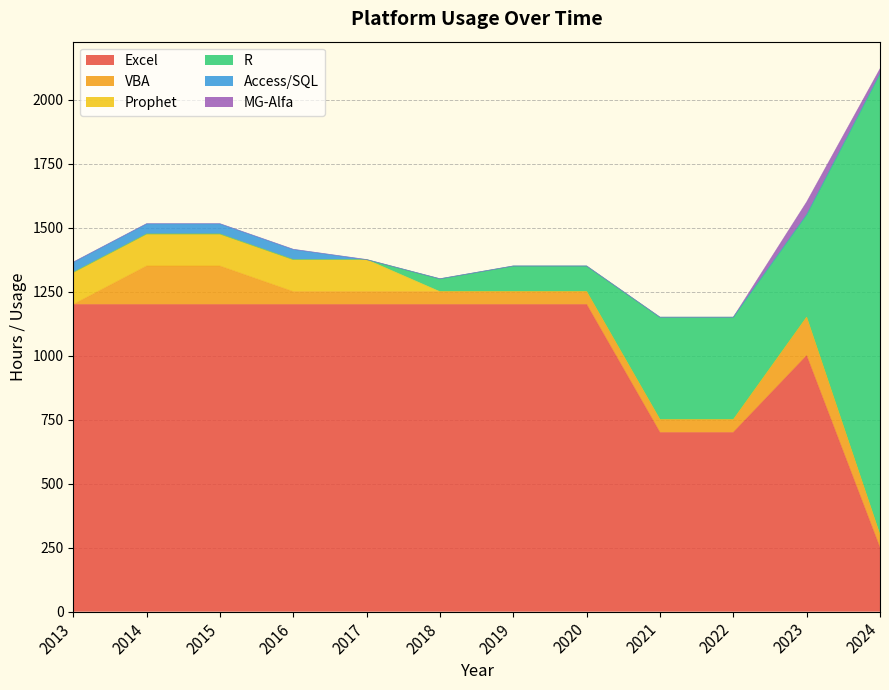

Reading left to right, list all the values displayed in this chart.

Excel: 2013=1200	2014=1200	2015=1200	2016=1200	2017=1200	2018=1200	2019=1200	2020=1200	2021=700	2022=700	2023=1000	2024=250
VBA: 2013=0	2014=150	2015=150	2016=50	2017=50	2018=50	2019=50	2020=50	2021=50	2022=50	2023=150	2024=50
Prophet: 2013=125	2014=125	2015=125	2016=125	2017=125	2018=0	2019=0	2020=0	2021=0	2022=0	2023=0	2024=0
R: 2013=0	2014=0	2015=0	2016=0	2017=0	2018=50	2019=100	2020=100	2021=400	2022=400	2023=400	2024=1800
Access/SQL: 2013=40	2014=40	2015=40	2016=40	2017=0	2018=0	2019=0	2020=0	2021=0	2022=0	2023=0	2024=0
MG-Alfa: 2013=0	2014=0	2015=0	2016=0	2017=0	2018=0	2019=0	2020=0	2021=0	2022=0	2023=50	2024=20